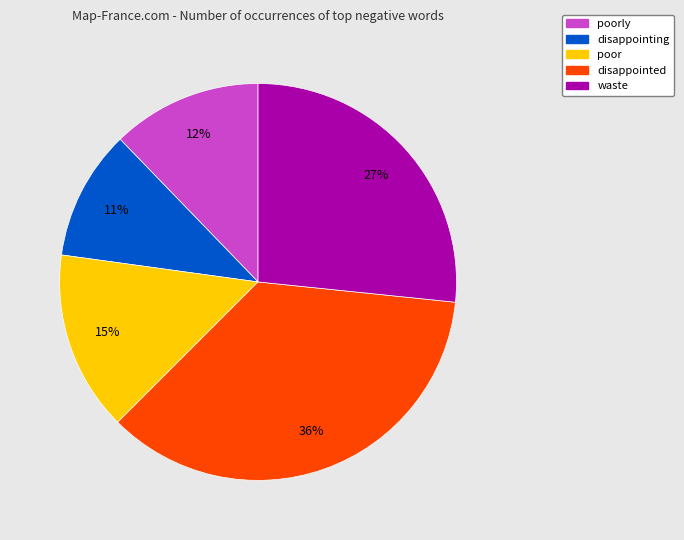

Is there any slice that represents more than half of the pie?

No